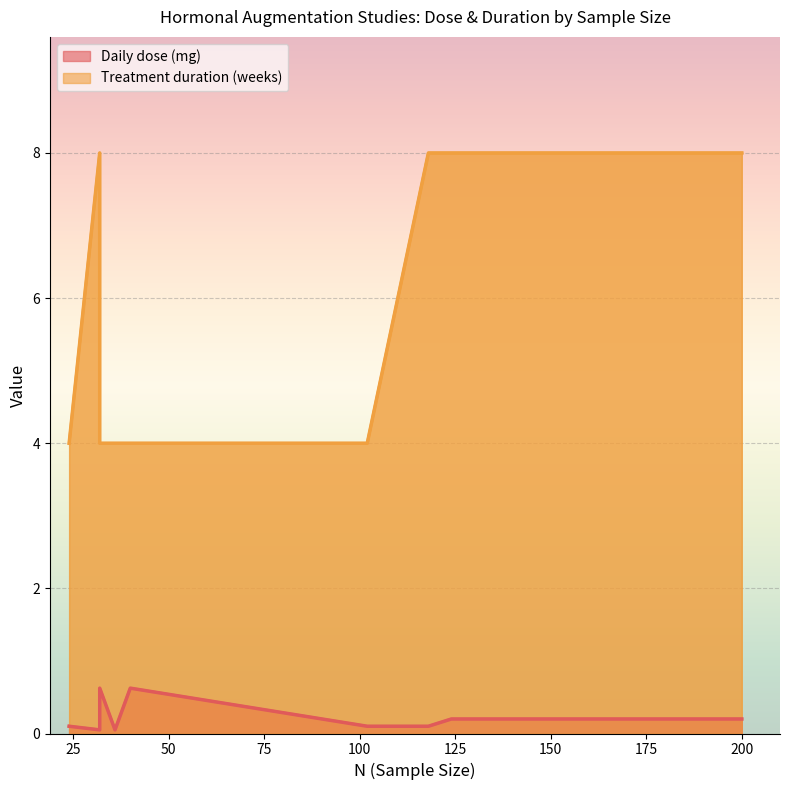

Rank the series by their average value, from highest to lowest.

Treatment duration (weeks), Daily dose (mg)